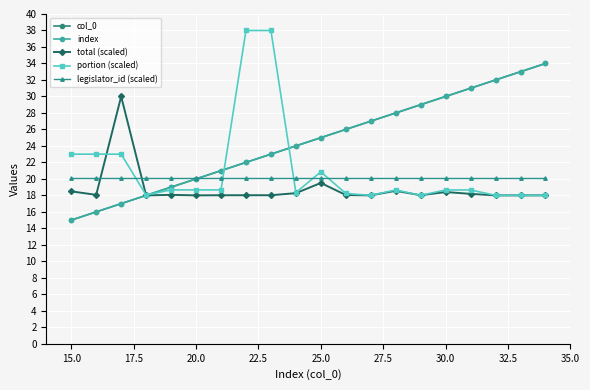

What is the sum of all total (scaled) values?

375.7